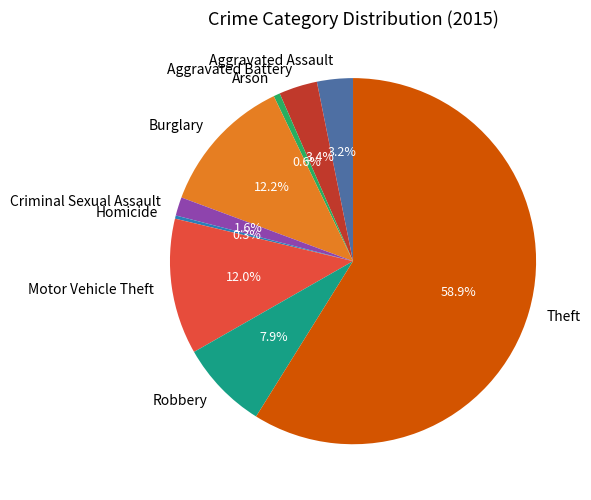

Between Arson and Burglary, which is larger?

Burglary